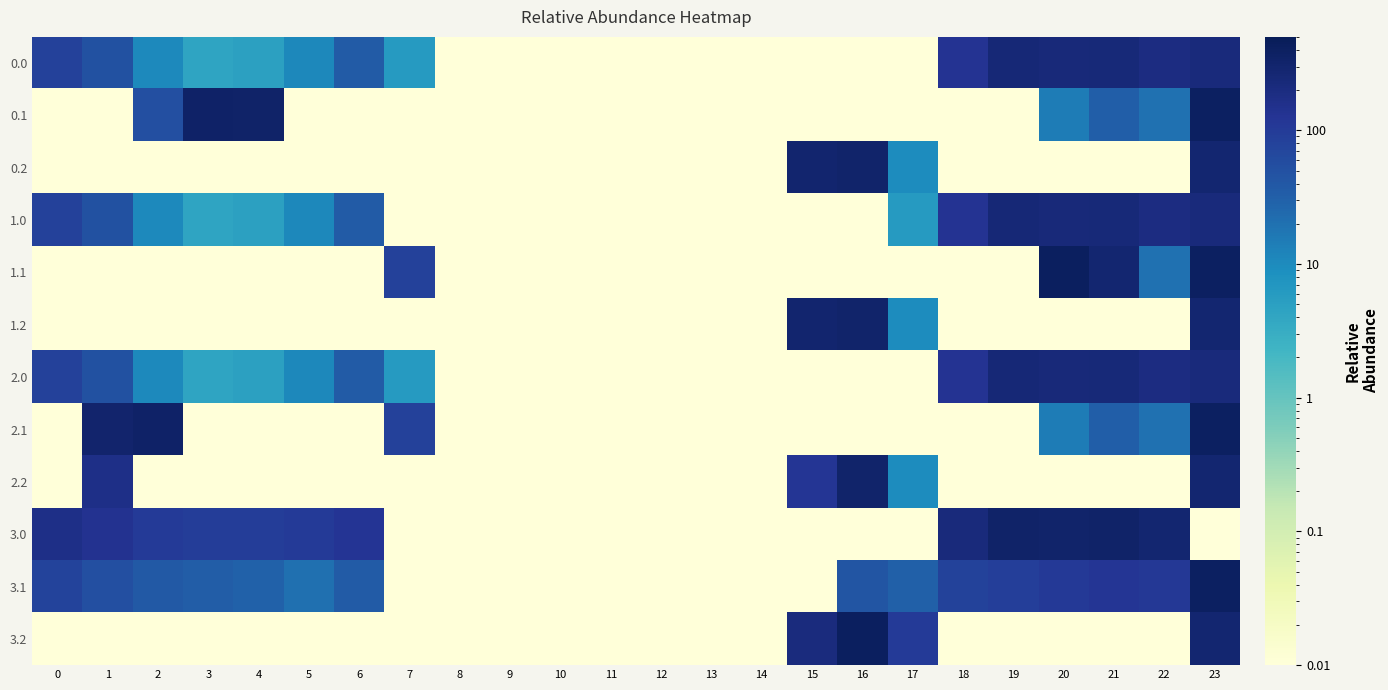

What is the difference between the highest and lowest values at 20?

414.5